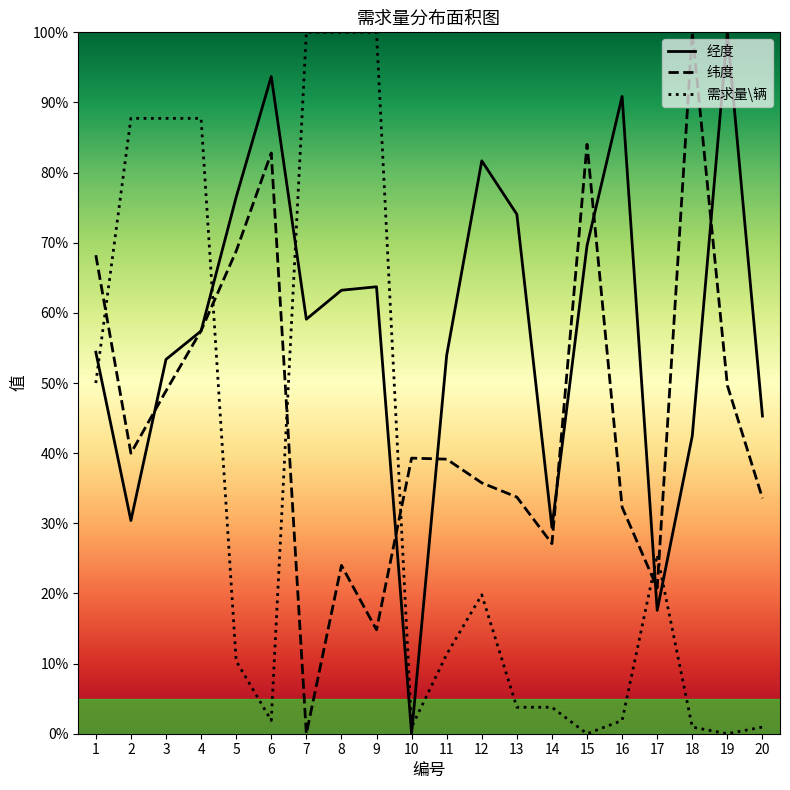

Where is 经度 nearest to the value 50?

3